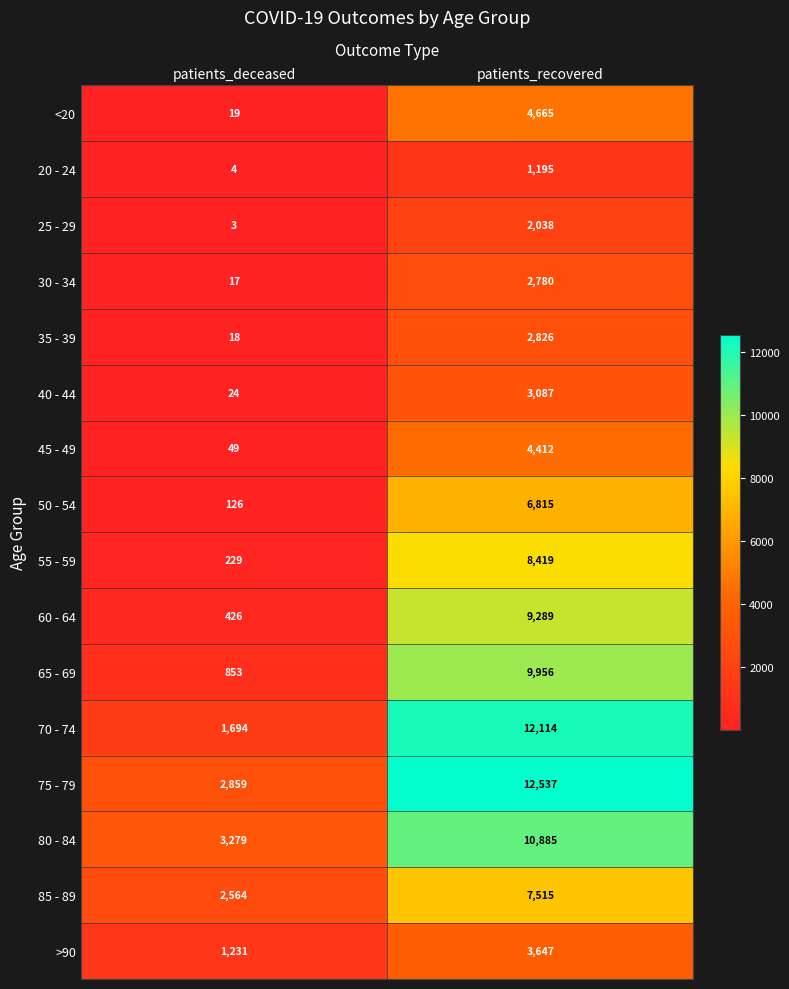

What is the difference between the maximum and minimum values in the >90 series?

2416